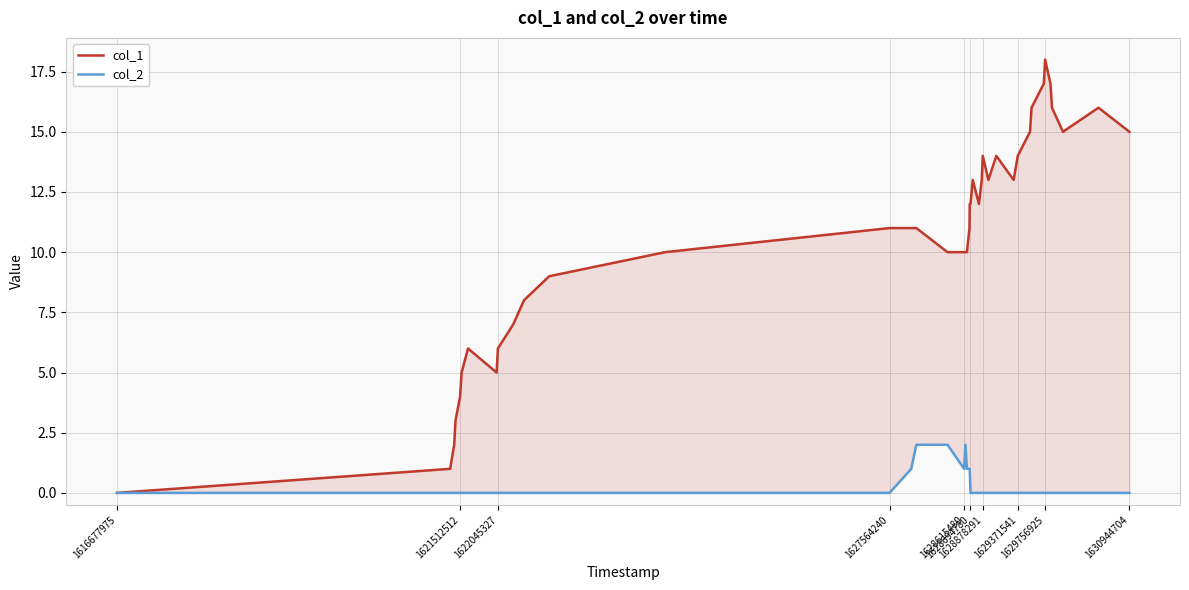

How many lines are shown in the chart?

2